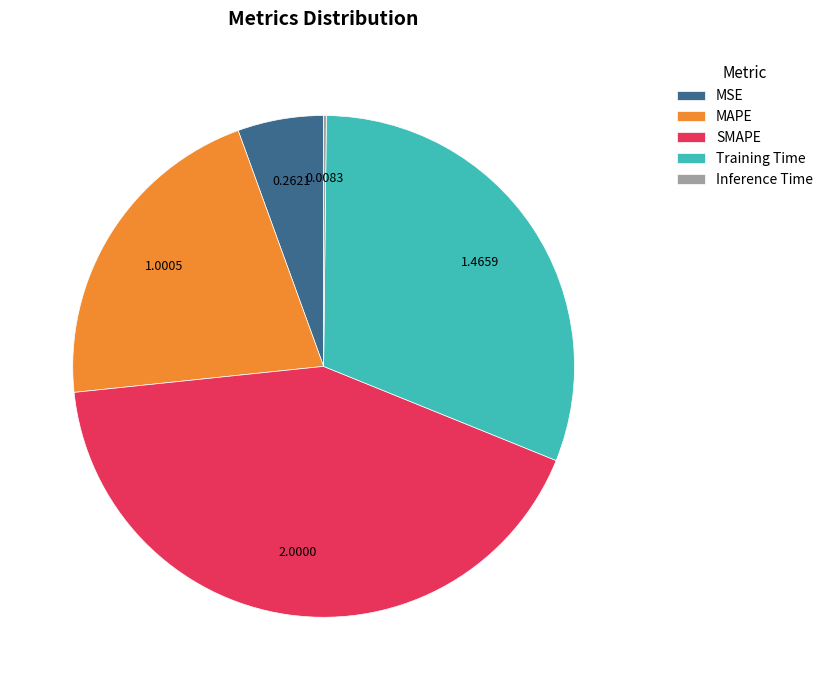

Does SMAPE represent more than half of the total?

No